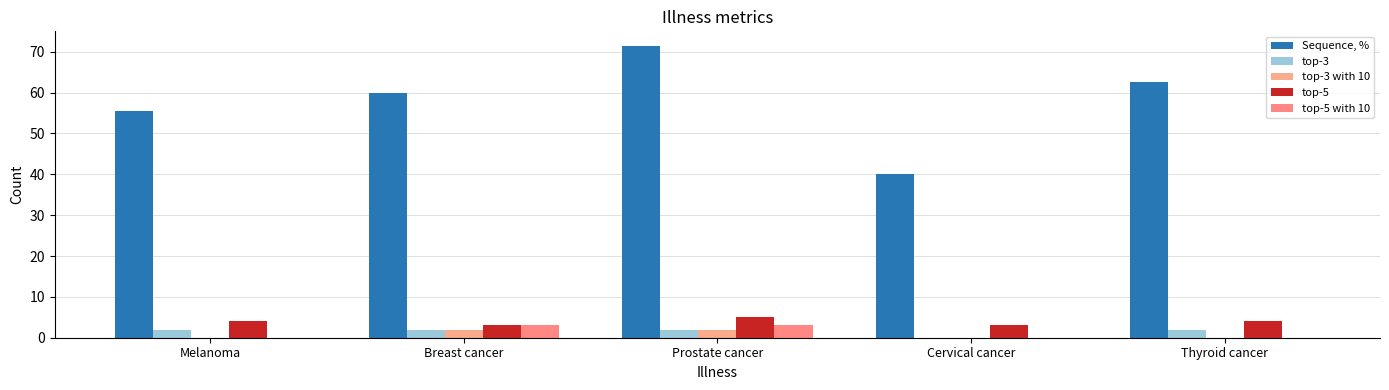

Reading left to right, list all the values displayed in this chart.

Sequence, %: 55.6	60.0	71.4	40.0	62.5
top-3: 2.0	2.0	2.0	0.0	2.0
top-3 with 10: 0.0	2.0	2.0	0.0	0.0
top-5: 4.0	3.0	5.0	3.0	4.0
top-5 with 10: 0.0	3.0	3.0	0.0	0.0